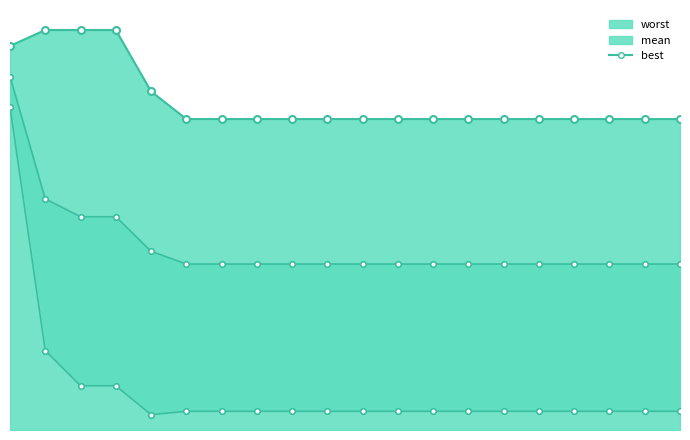

What is the value of the 2nd point from the left?

0.8